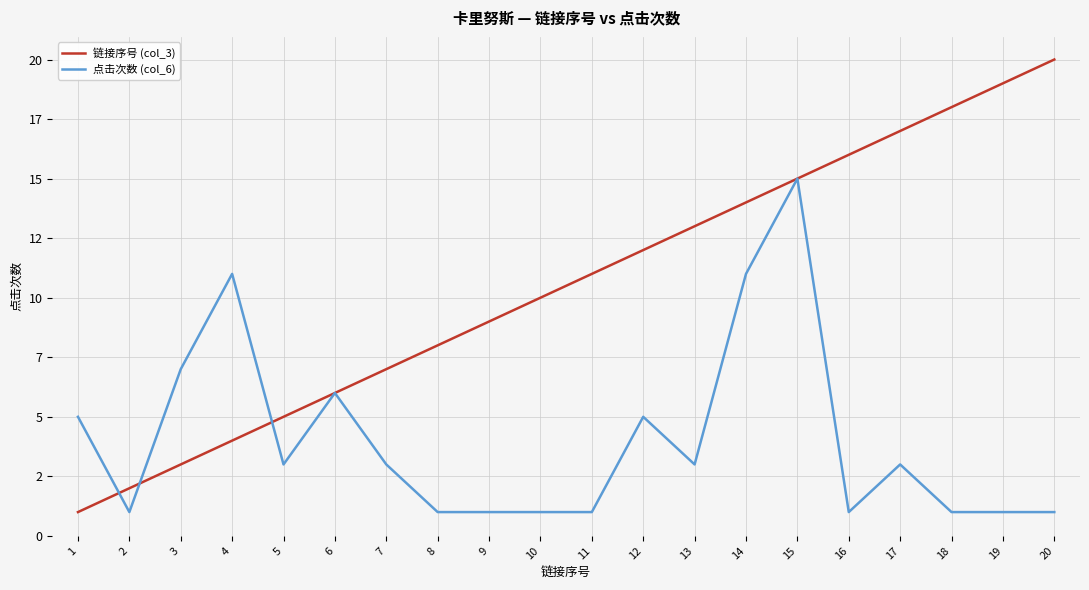

Is this an area chart (filled region under the line)?

No